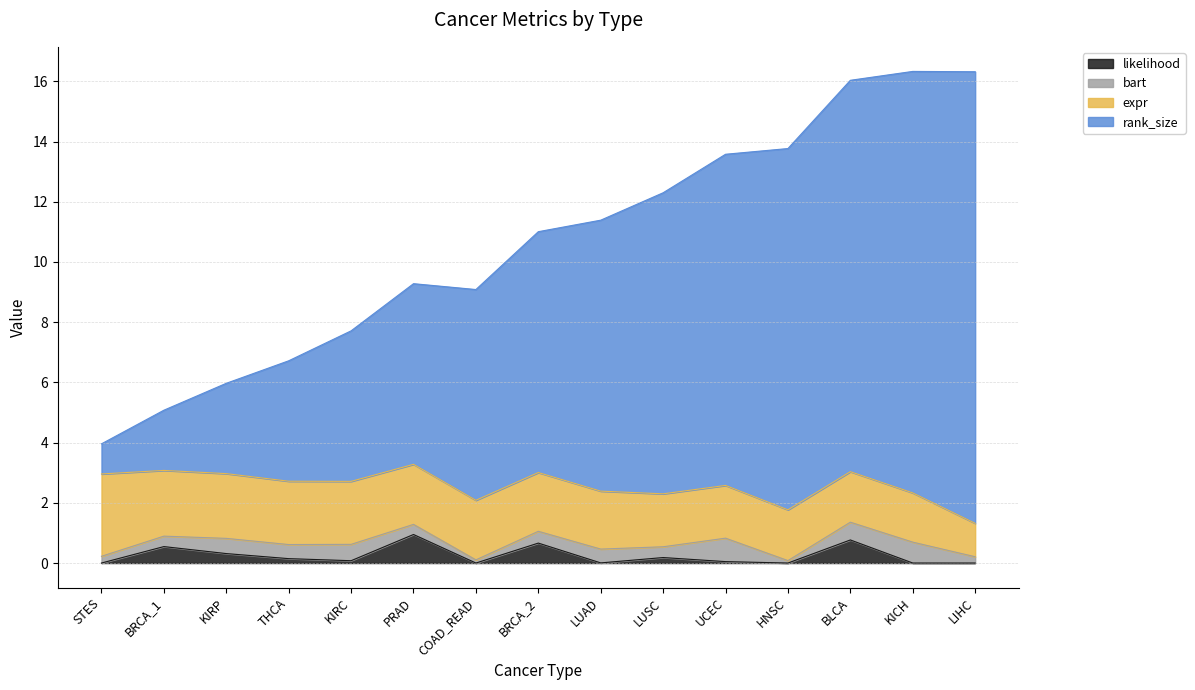

Does the chart have visible grid lines?

Yes